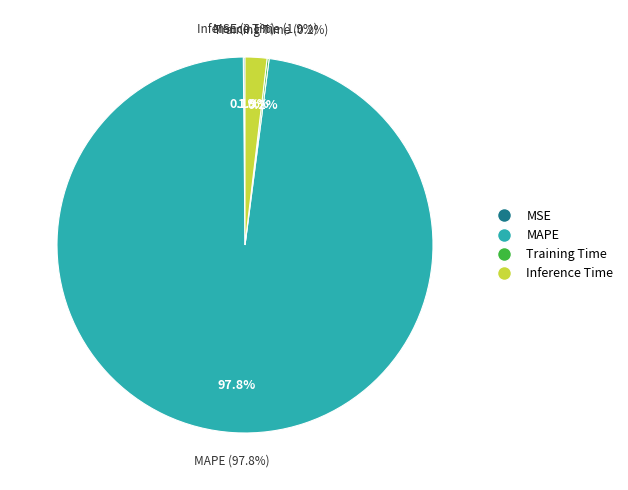

Which category has the biggest portion of the pie?

MAPE